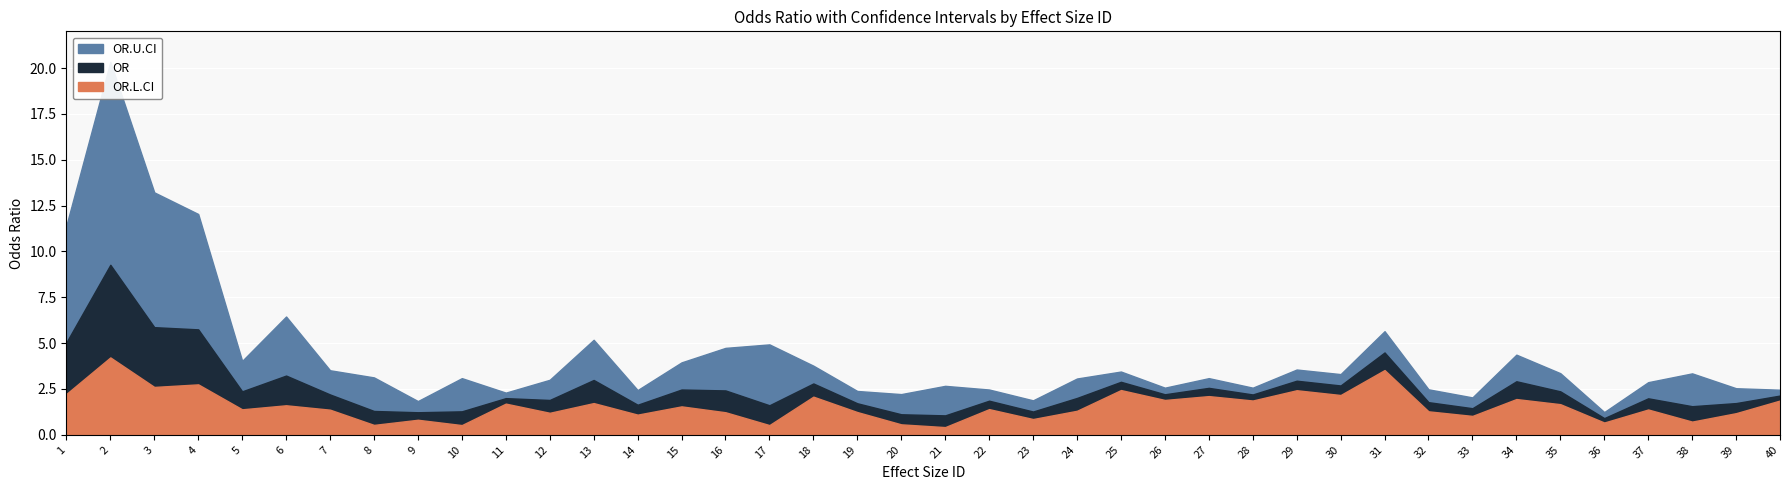

What is the minimum value shown in the chart?

0.4